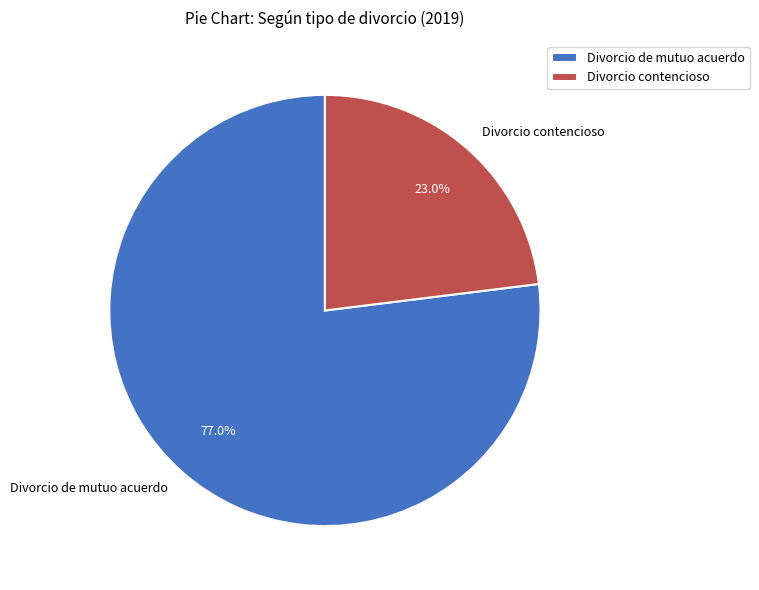

Do Divorcio contencioso and Divorcio de mutuo acuerdo together represent more than half of the pie?

Yes